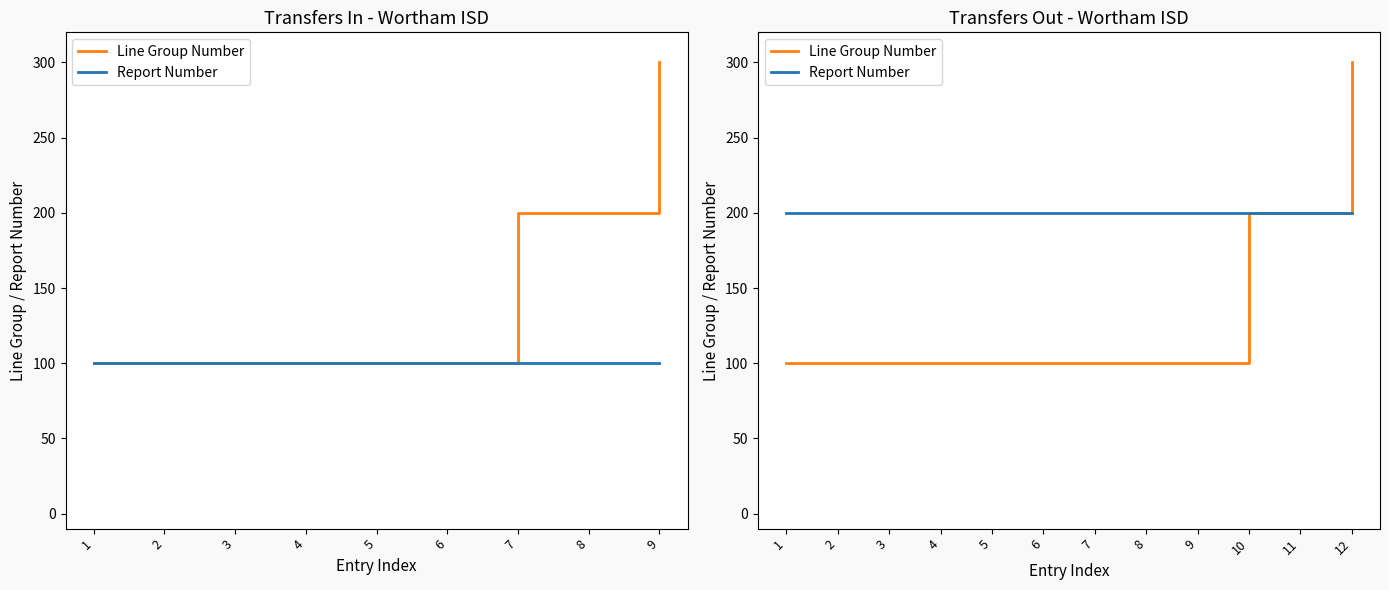

Which category has the lowest value in the Report Number series?

1